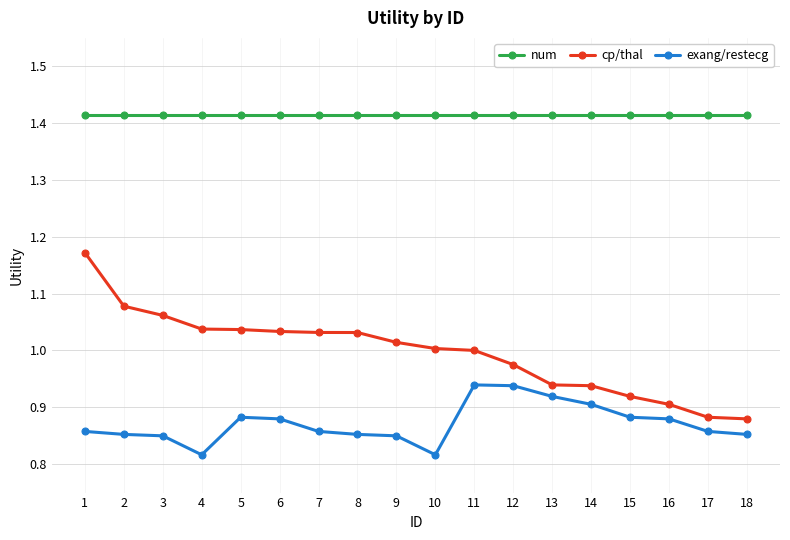

What is the difference between the highest and lowest values at 2?

0.6